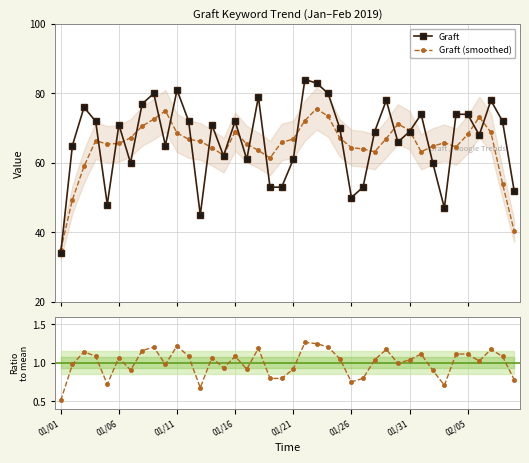

What is the value of the Graft point at the 13th from the left?

45.0